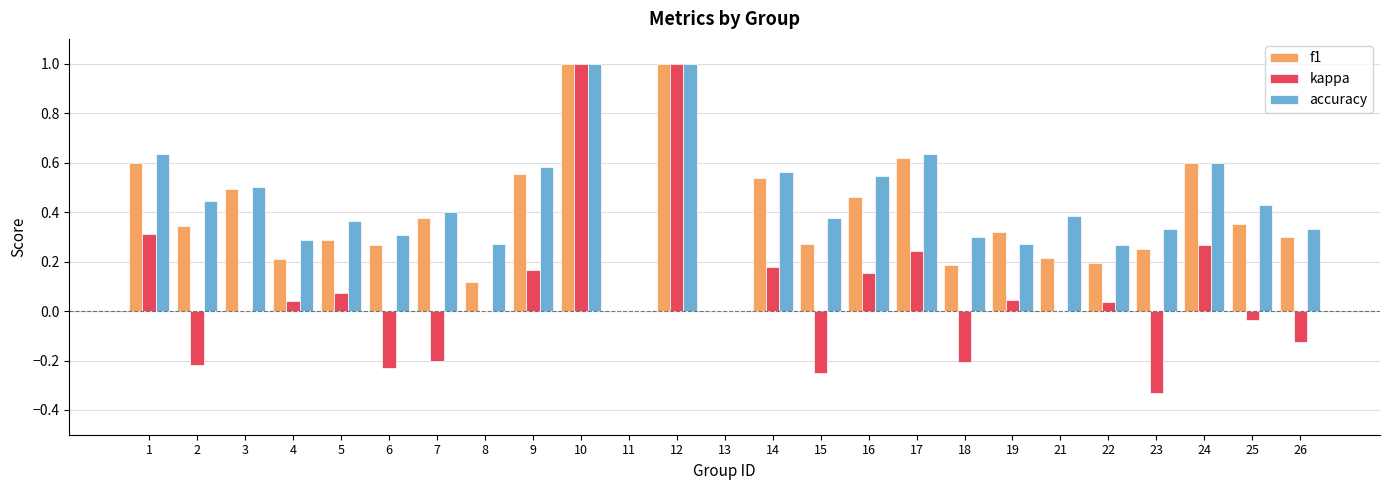

Which series changed the most between 7 and 11?

accuracy